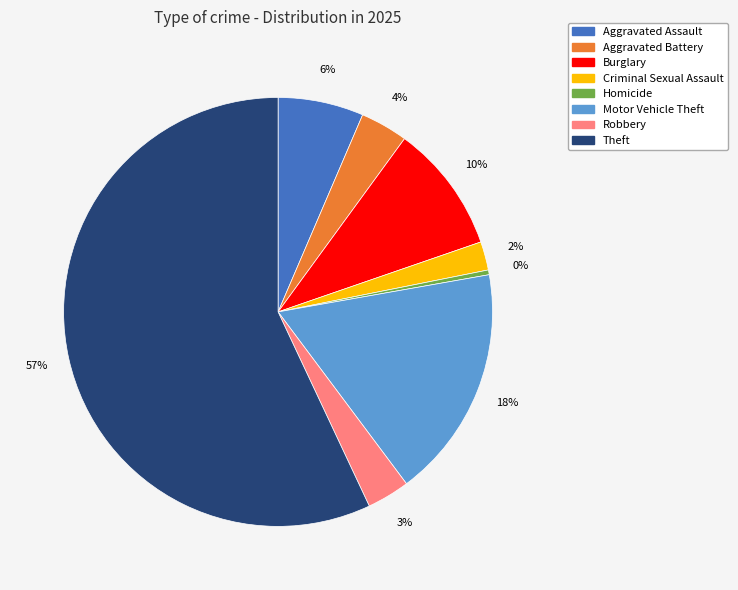

How many slices are in this pie chart?

8